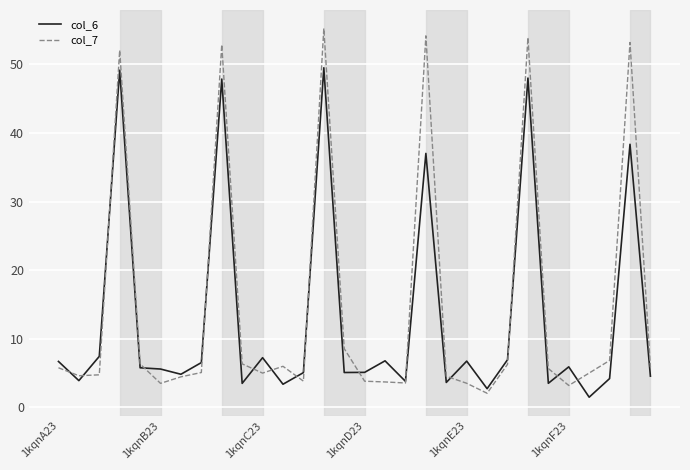

In col_7, how many points are higher than both neighbors (excluding endpoints)?

7